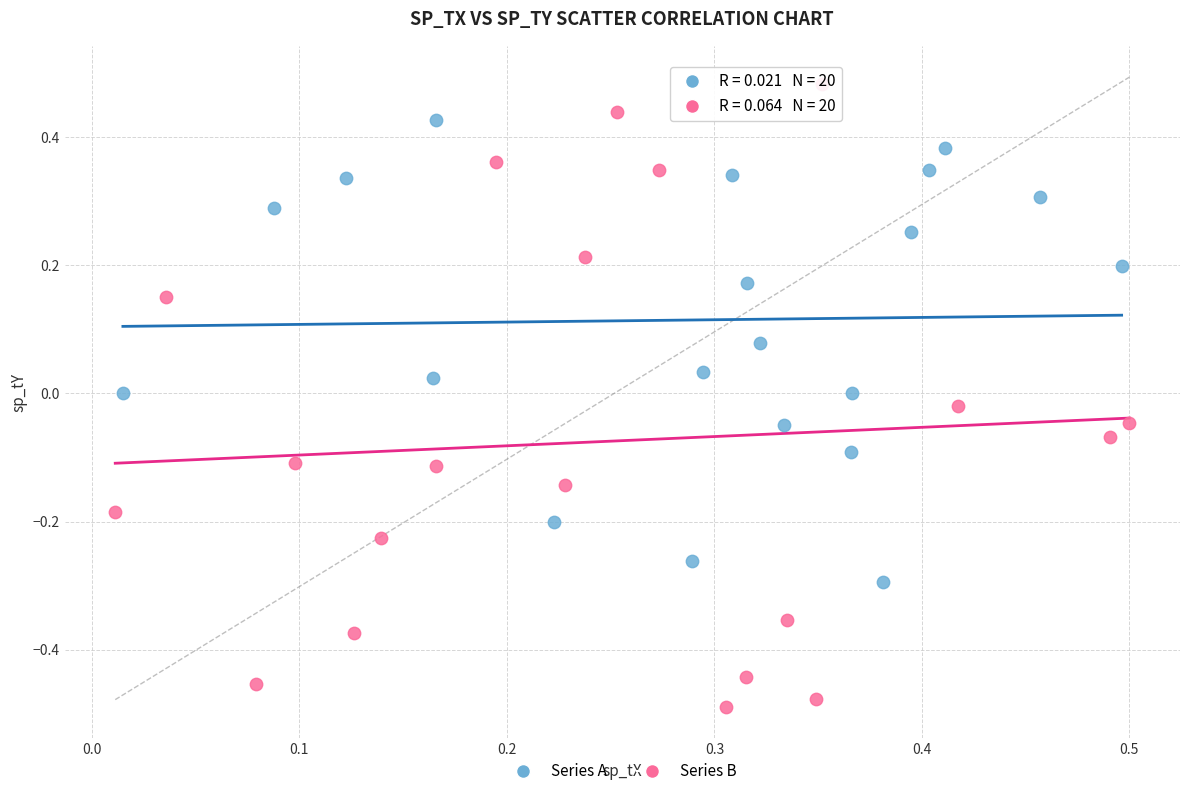

Which series has the largest Y range (max minus min)?

Series B